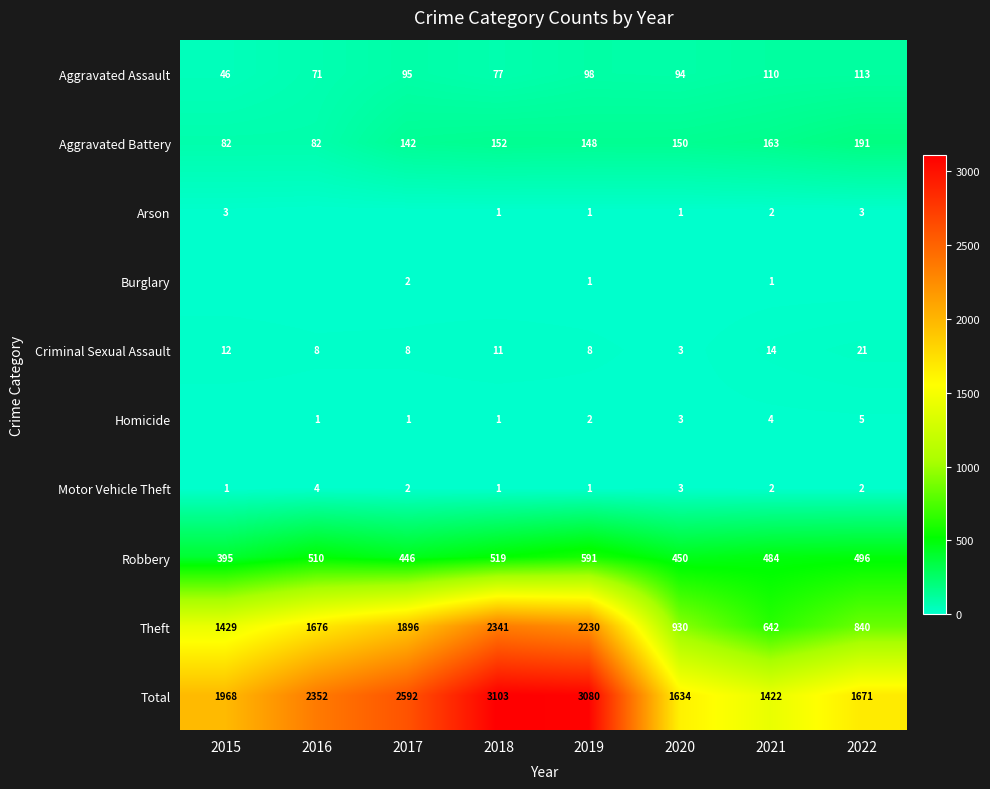

Which label corresponds to the smallest value in the chart?

2016